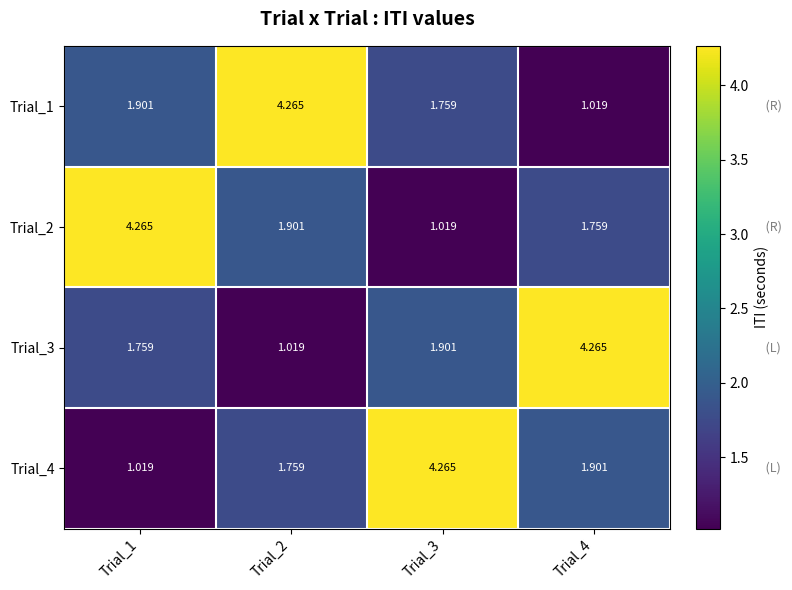

Is the value of Trial_3 at Trial_2 greater than the value of Trial_1 at Trial_2?

No